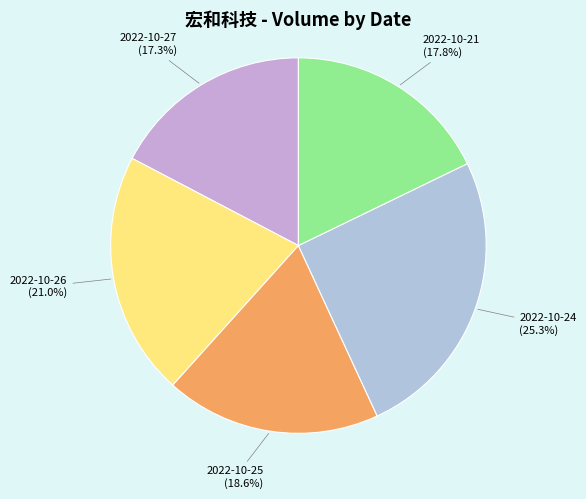

Rank the categories by value from lowest to highest.

2022-10-27, 2022-10-21, 2022-10-25, 2022-10-26, 2022-10-24